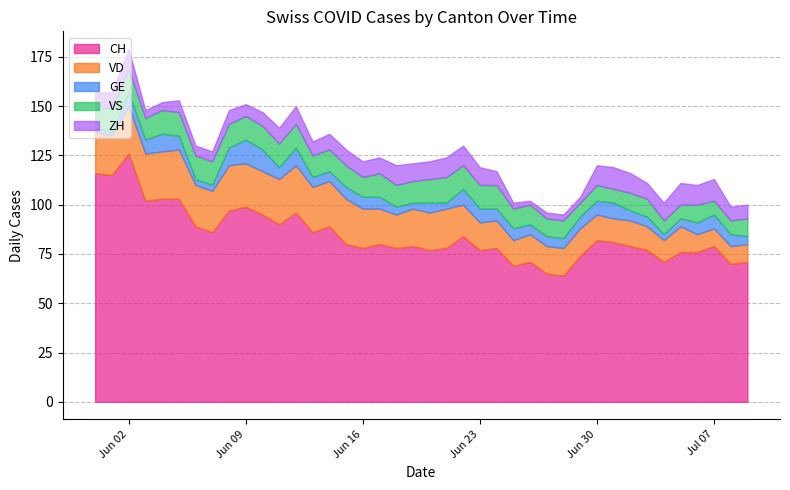

What position from the left is 2020-07-05?

36